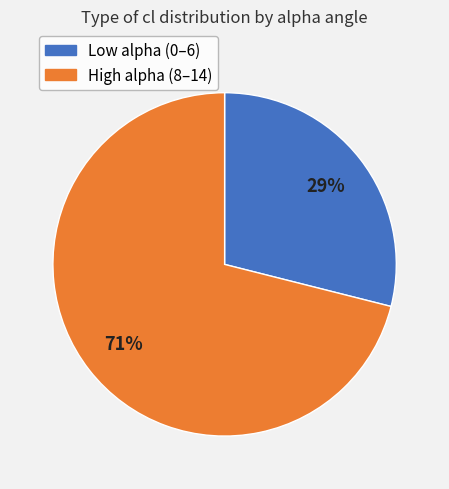

Is there a majority slice in this chart?

Yes